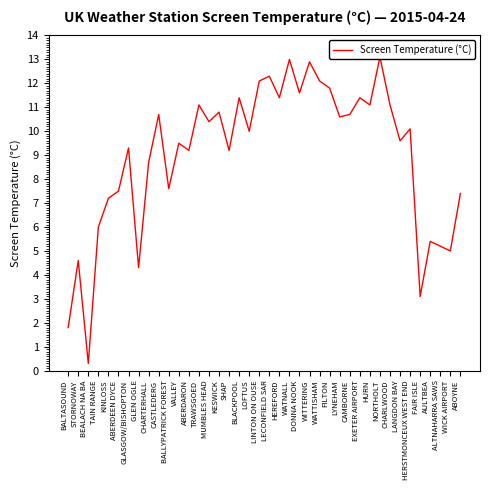

Reading left to right, what are all the values shown in this chart?

1.8	4.6	0.3	6.0	7.2	7.5	9.3	4.3	8.7	10.7	7.6	9.5	9.2	11.1	10.4	10.8	9.2	11.4	10.0	12.1	12.3	11.4	13.0	11.6	12.9	12.1	11.8	10.6	10.7	11.4	11.1	13.1	11.1	9.6	10.1	3.1	5.4	5.2	5.0	7.4